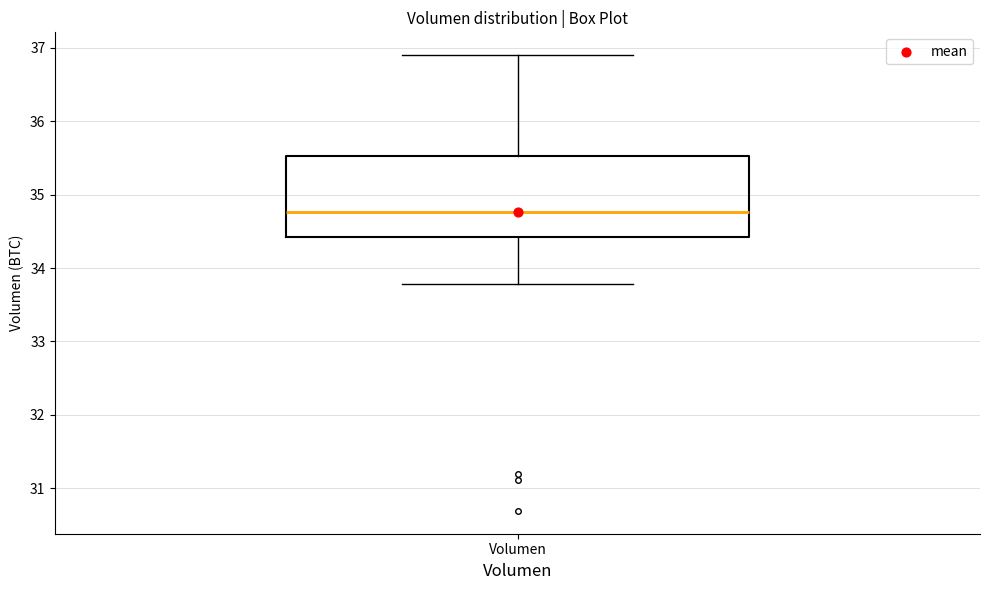

Read this box plot against the y-axis: the position of the median line, the range covered by the box, and the ends of both whiskers. The values are not printed on the chart, so give them approximately, as read against the axis.

median 34.8, box 34.4 to 35.5, whiskers 33.8 to 36.9